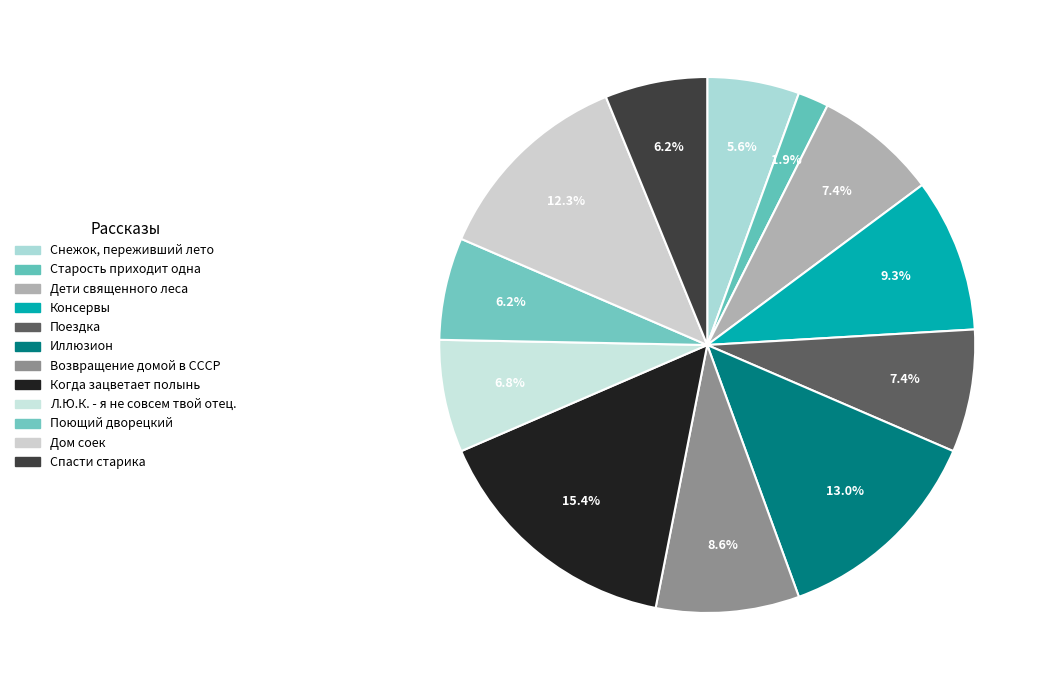

Rank the categories by value from highest to lowest.

Когда зацветает полынь, Иллюзион, Дом соек, Консервы, Возвращение домой в СССР, Дети священного леса, Поездка, Л.Ю.К. - я не совсем твой отец., Поющий дворецкий, Спасти старика, Снежок, переживший лето, Старость приходит одна